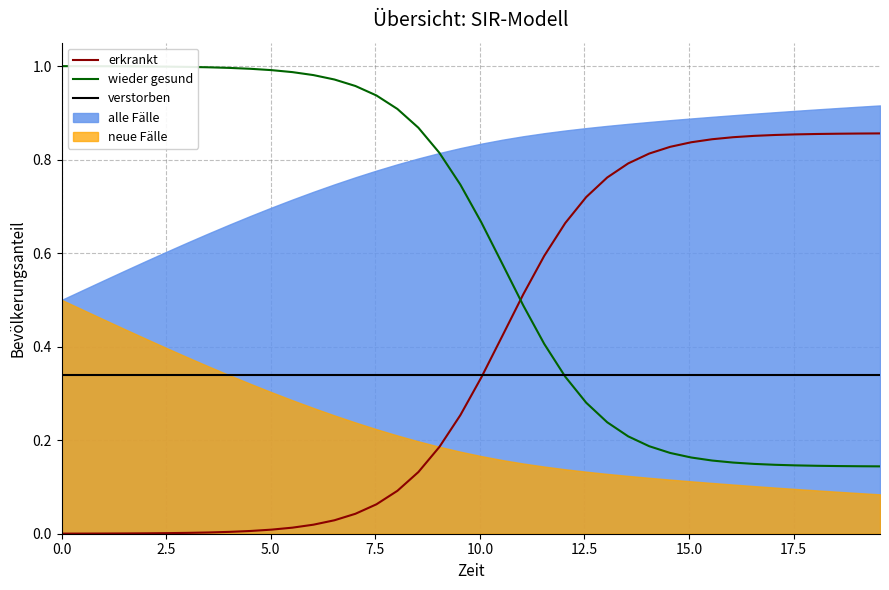

Reading left to right, list all the values displayed in this chart.

erkrankt: 0.0	0.0	0.0	0.0	0.0	0.0	0.0	0.0	0.0	0.0	0.0	0.0	0.0	0.0	0.0	0.1	0.1	0.1	0.2	0.3	0.3	0.4	0.5	0.6	0.7	0.7	0.8	0.8	0.8	0.8	0.8	0.8	0.8	0.9	0.9	0.9	0.9	0.9	0.9	0.9
wieder gesund: 1.0	1.0	1.0	1.0	1.0	1.0	1.0	1.0	1.0	1.0	1.0	1.0	1.0	1.0	1.0	0.9	0.9	0.9	0.8	0.7	0.7	0.6	0.5	0.4	0.3	0.3	0.2	0.2	0.2	0.2	0.2	0.2	0.2	0.1	0.1	0.1	0.1	0.1	0.1	0.1
verstorben: 0.3	0.3	0.3	0.3	0.3	0.3	0.3	0.3	0.3	0.3	0.3	0.3	0.3	0.3	0.3	0.3	0.3	0.3	0.3	0.3	0.3	0.3	0.3	0.3	0.3	0.3	0.3	0.3	0.3	0.3	0.3	0.3	0.3	0.3	0.3	0.3	0.3	0.3	0.3	0.3